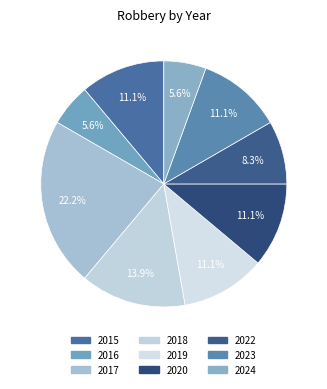

What is the ratio of the value at 2016 to the value at 2024?

1.0